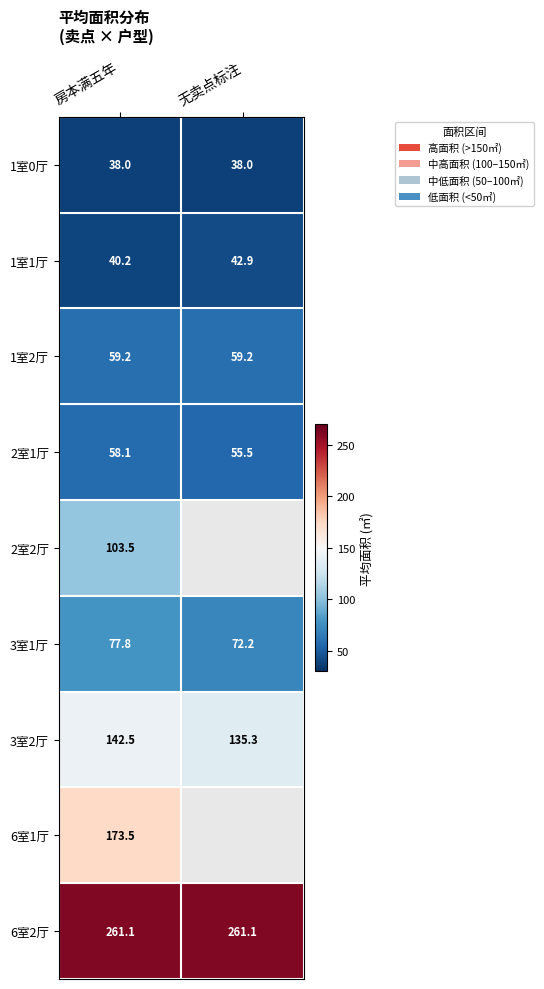

Which category has the lowest value across all series?

房本满五年